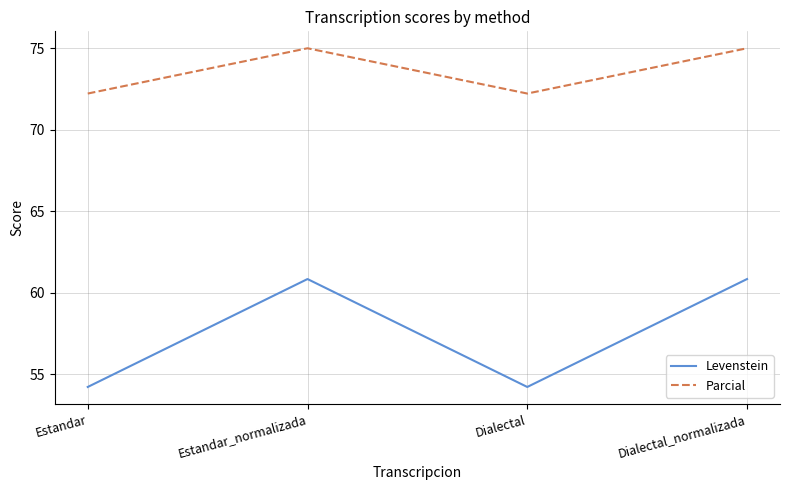

How many lines are shown in the chart?

2